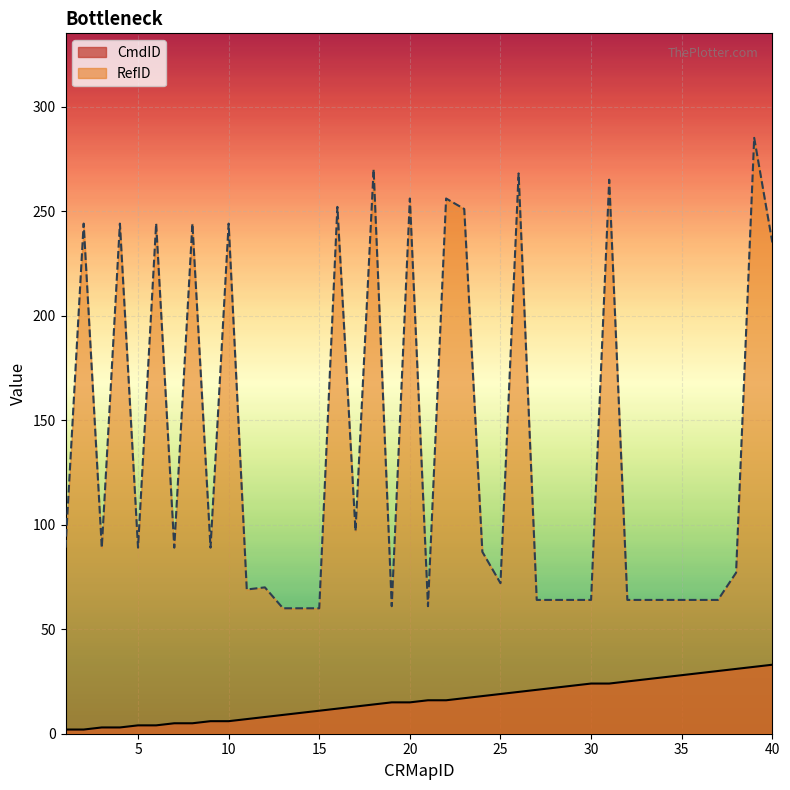

Reading left to right, transcribe all the data shown in this chart.

CmdID: 2	2	3	3	4	4	5	5	6	6	7	8	9	10	11	12	13	14	15	15	16	16	17	18	19	20	21	22	23	24	24	25	26	27	28	29	30	31	32	33
RefID: 89	244	89	244	89	244	89	244	89	244	69	70	60	60	60	252	97	270	61	256	61	256	251	87	72	268	64	64	64	64	265	64	64	64	64	64	64	77	285	235